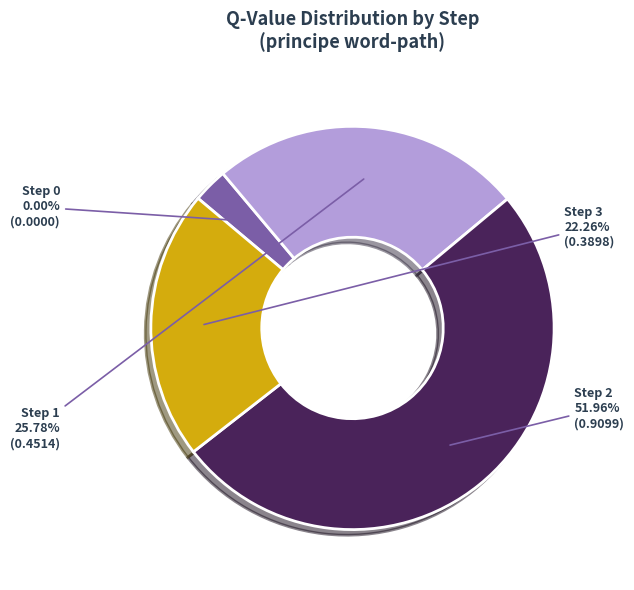

Combined, what portion of the pie is Step 3 and Step 2?

74.2%